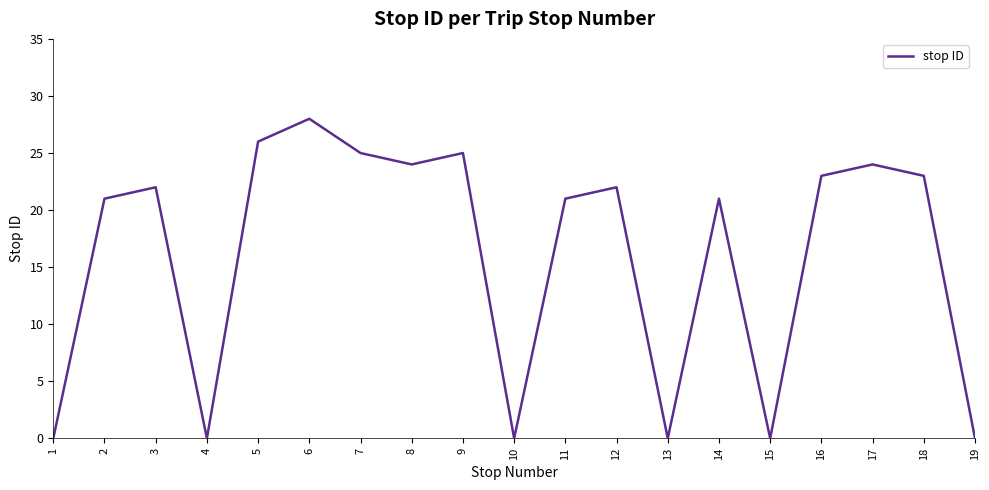

Read the value at 3, to the nearest 5.

20